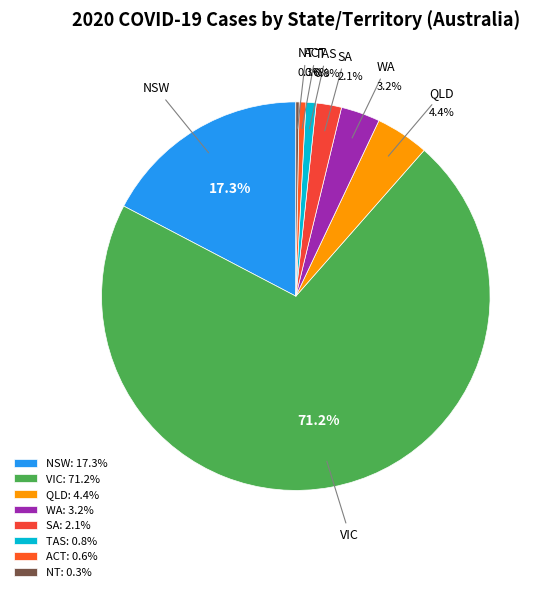

To the nearest percent, what is the difference between the largest and smallest slice percentages?

71%